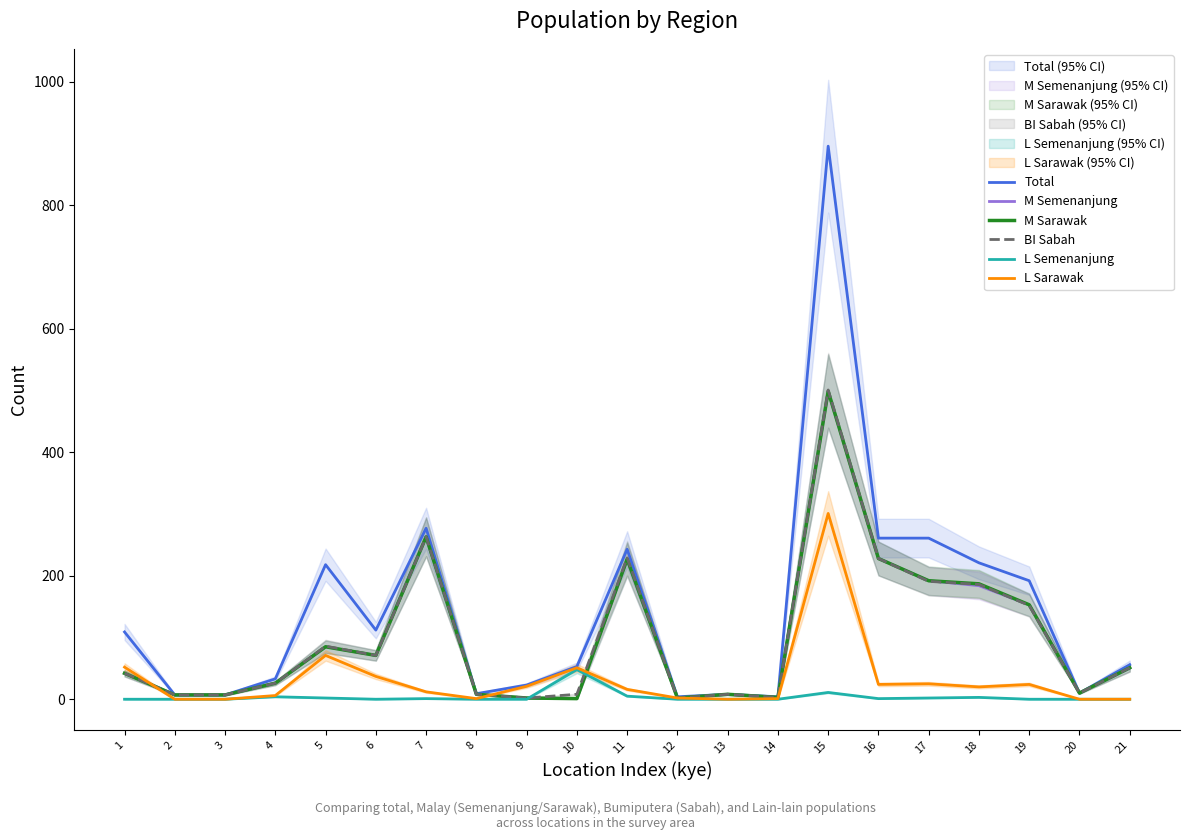

At which label does M Semenanjung first exceed 42?

5